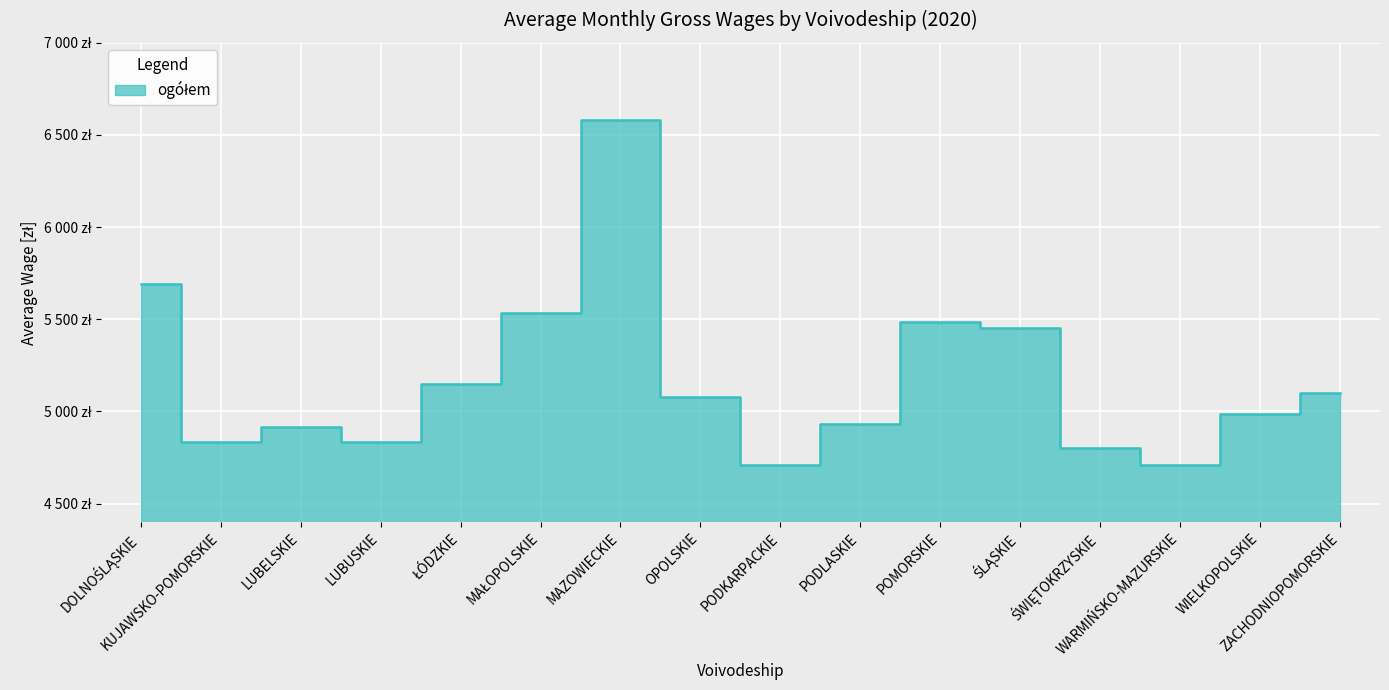

Which category has the highest value across all series?

MAZOWIECKIE